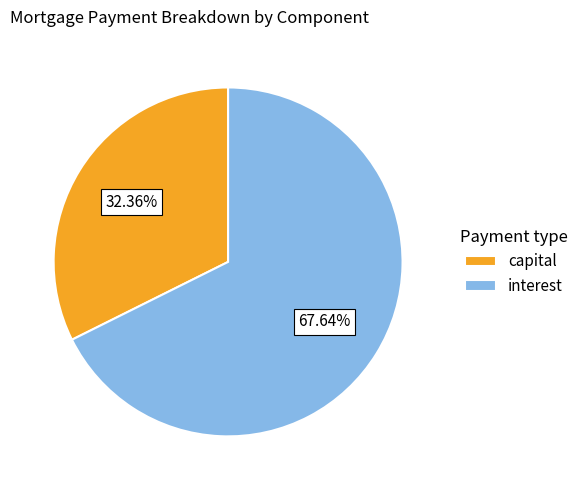

Rank the categories by value from lowest to highest.

capital, interest